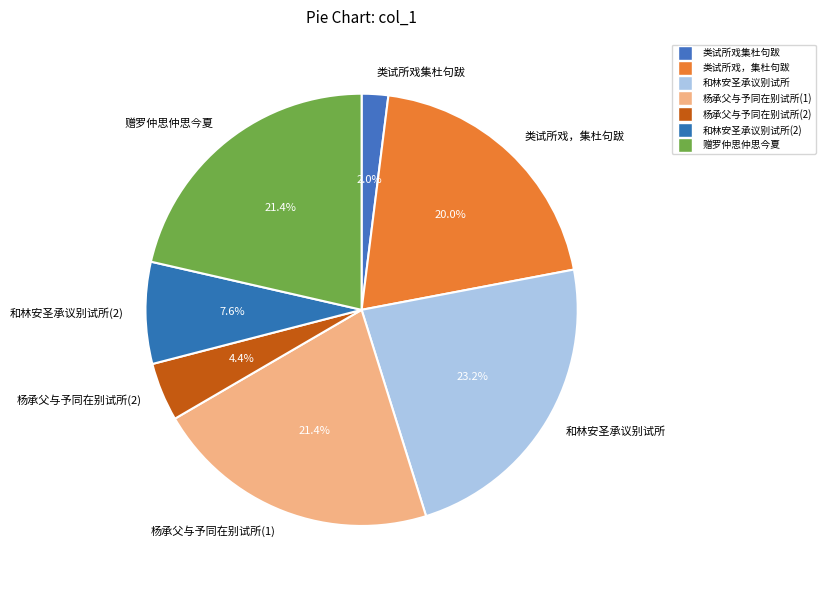

Approximately how many times larger is the value at 和林安圣承议别试所 compared to 赠罗仲思仲思今夏?

1.1